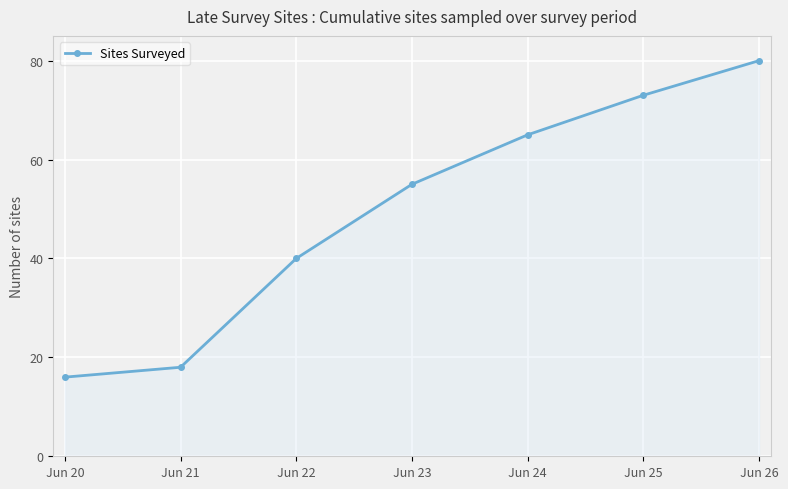

Count the number of categories in the chart.

7